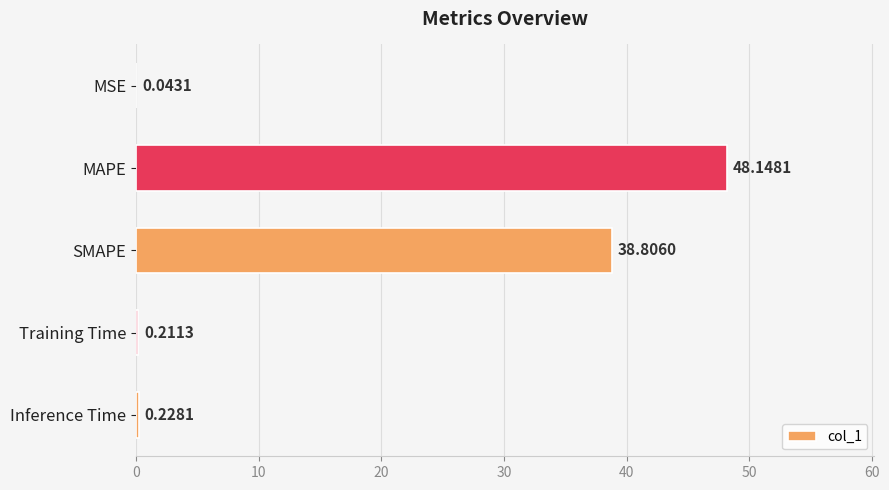

What is the sum of all values?

87.4